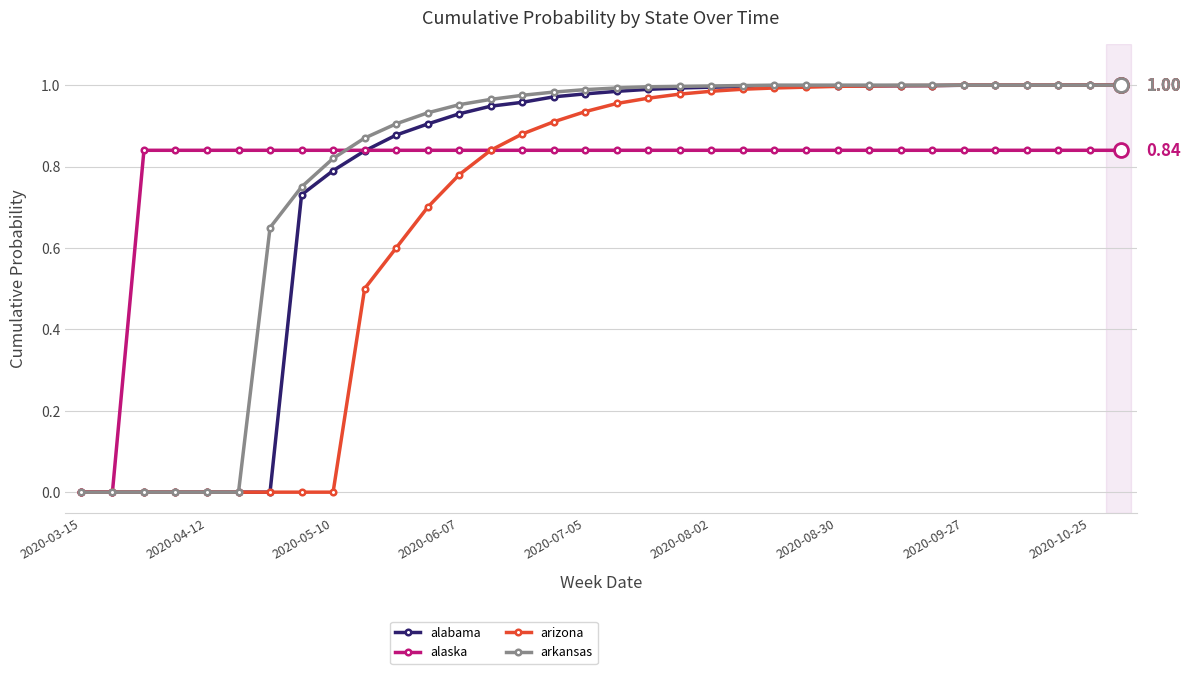

How many times do arkansas and alaska cross each other?

1